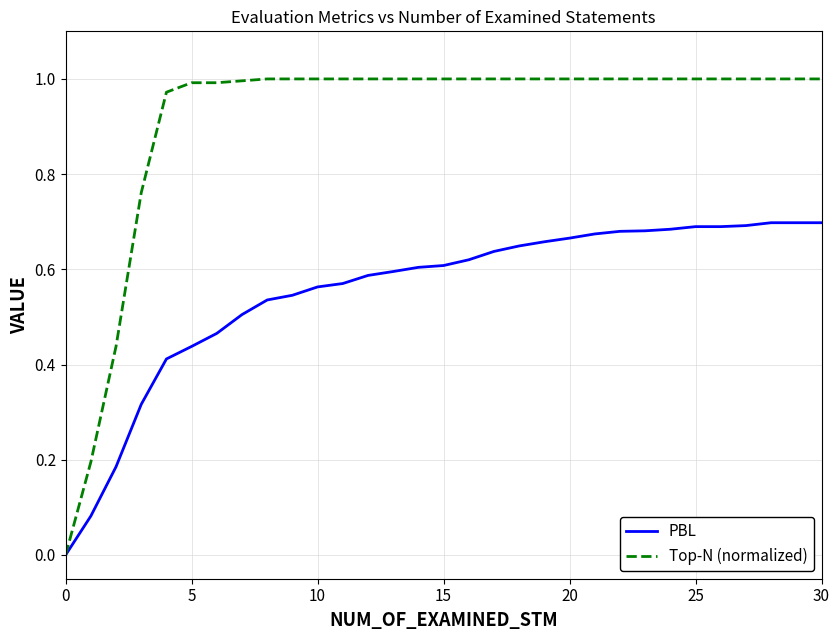

List the series in order of their peak value, highest first.

Top-N (normalized), PBL